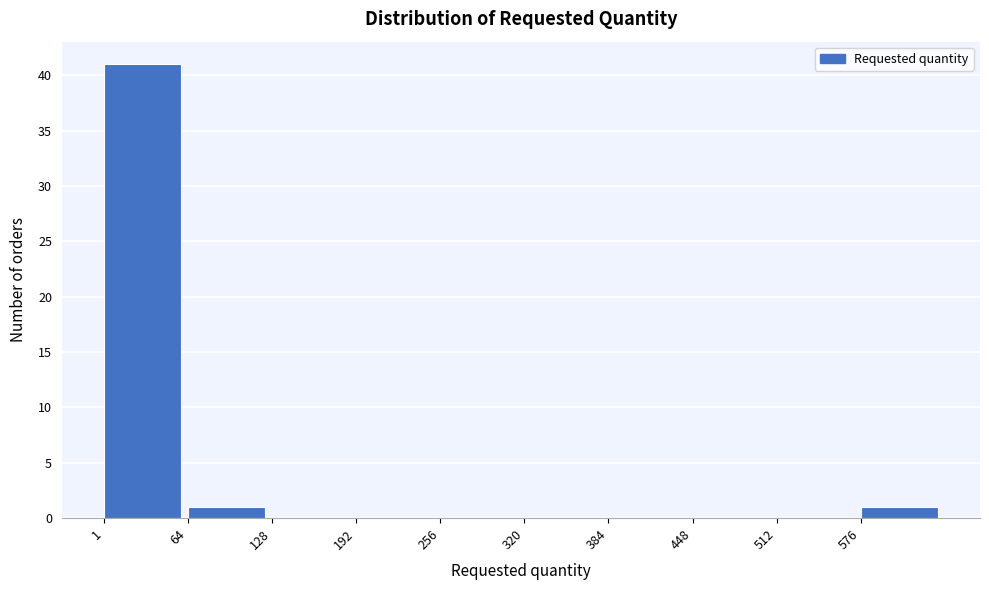

Reading left to right, transcribe this chart: for each bar, give the range it covers on the x-axis and its height. Neither the bar edges nor the heights are printed on the chart, so give them approximately, as read against the axes.

0 to 60: 41
60 to 130: 1
130 to 190: 0
190 to 260: 0
260 to 320: 0
320 to 380: 0
380 to 450: 0
450 to 510: 0
510 to 580: 0
580 to 640: 1